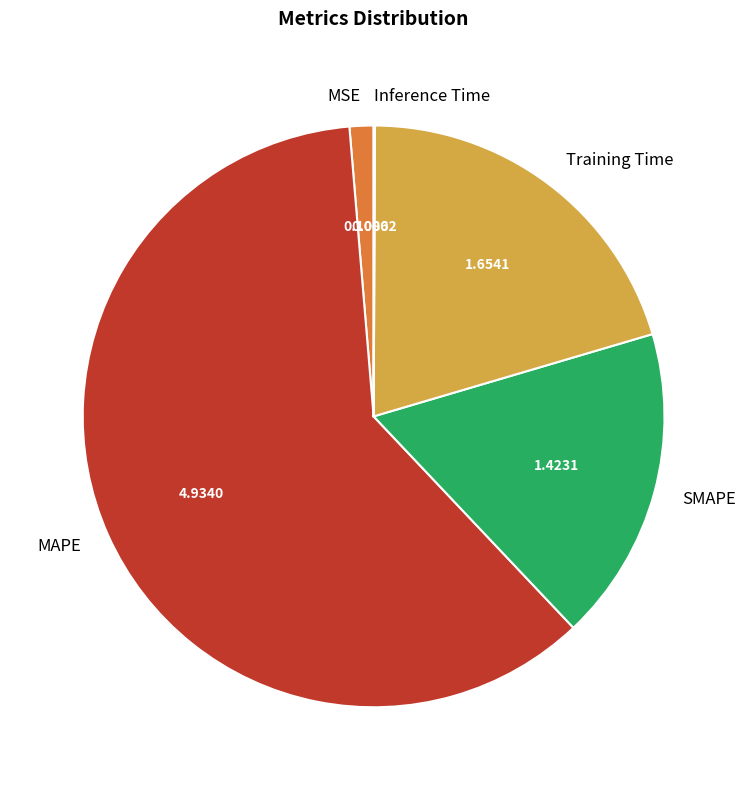

Which category has the biggest portion of the pie?

MAPE